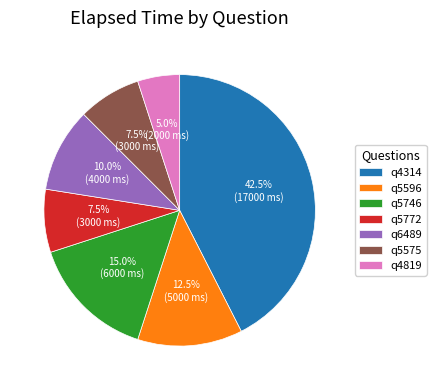

Count the number of slices in the pie.

7